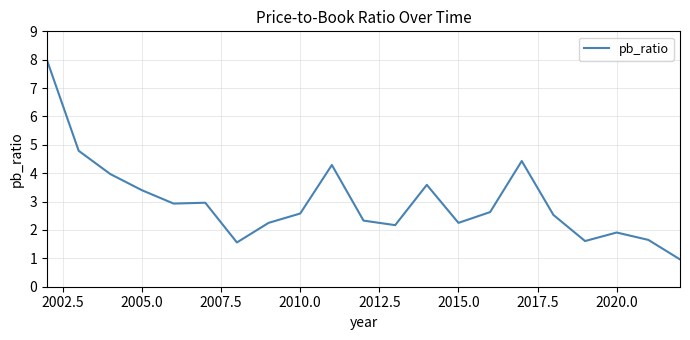

What is the difference between the maximum and minimum values?

7.0